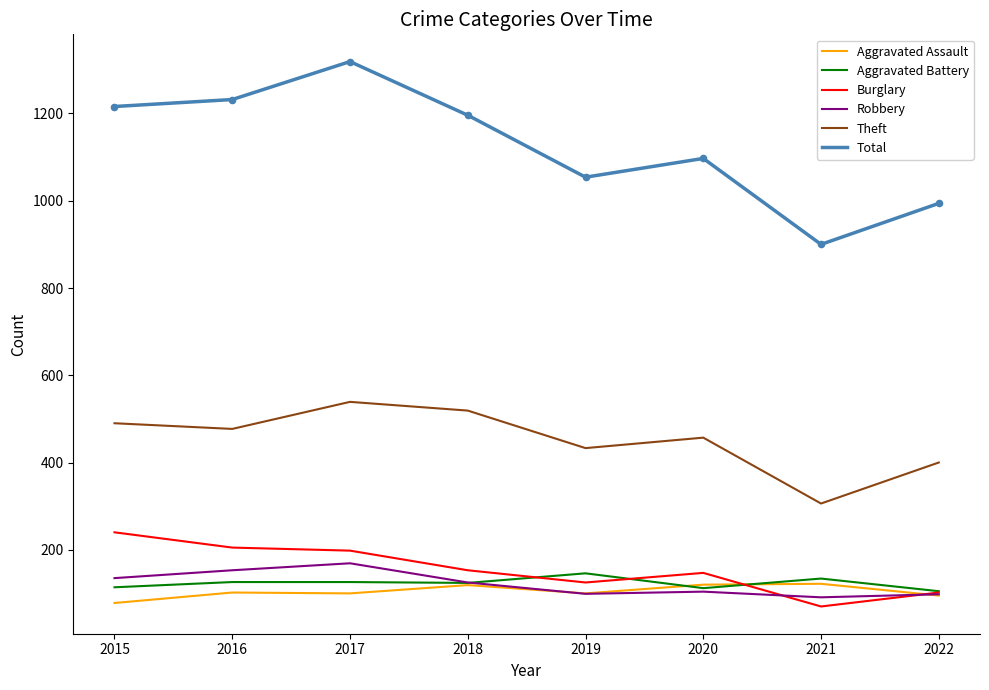

At how many categories does at least one series exceed 508?

8